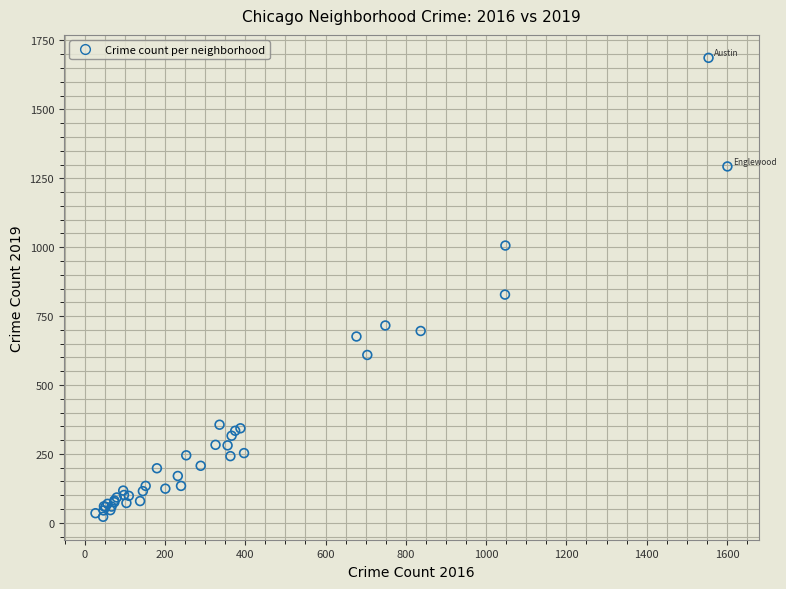

What Y value in the scatter plot is closest to 854?

828